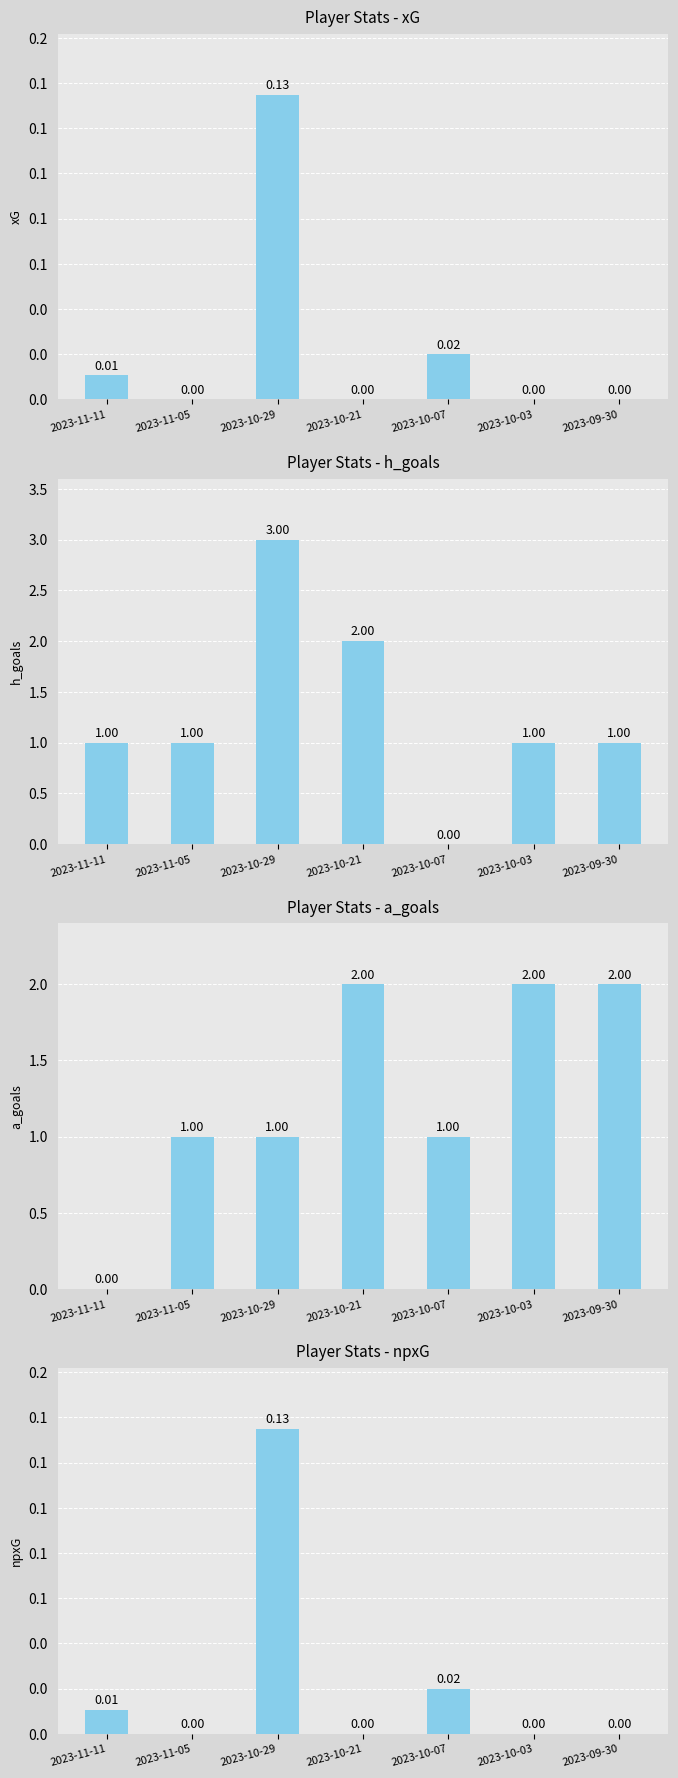

How many positive values does the xG series have?

3